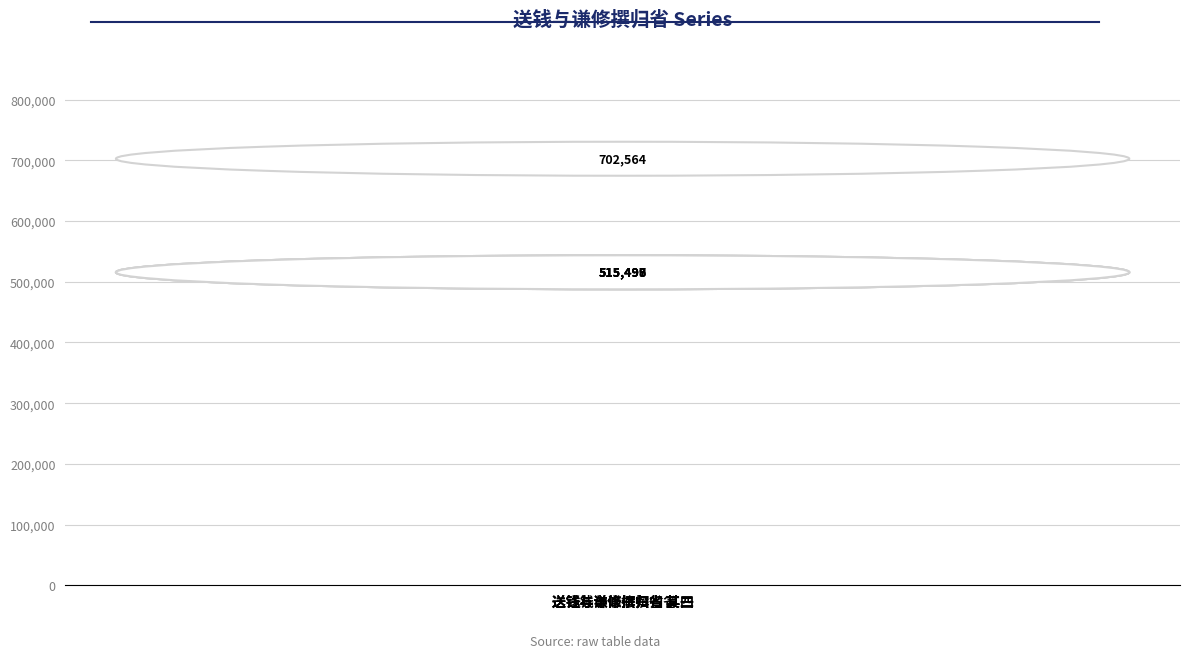

Is it true that the value at 送钱与谦修撰归省 is 335080?

False